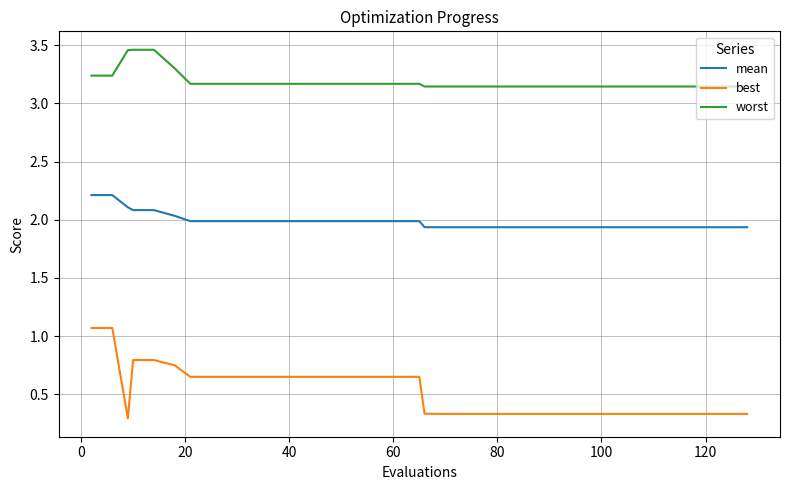

True or false: mean and worst cross at least once.

False